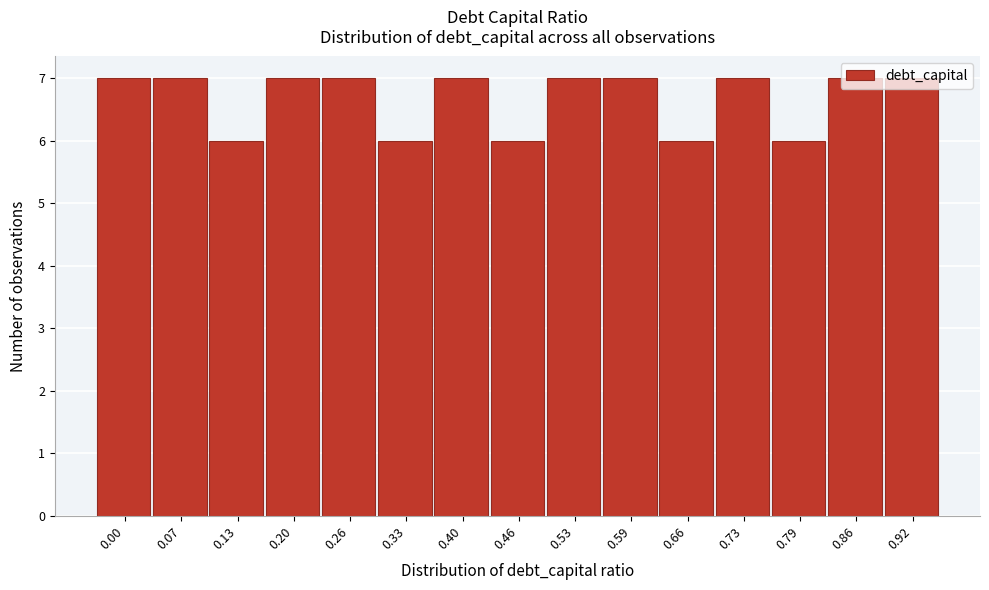

The chart shows a value of 2 at 0.46. True or false?

False